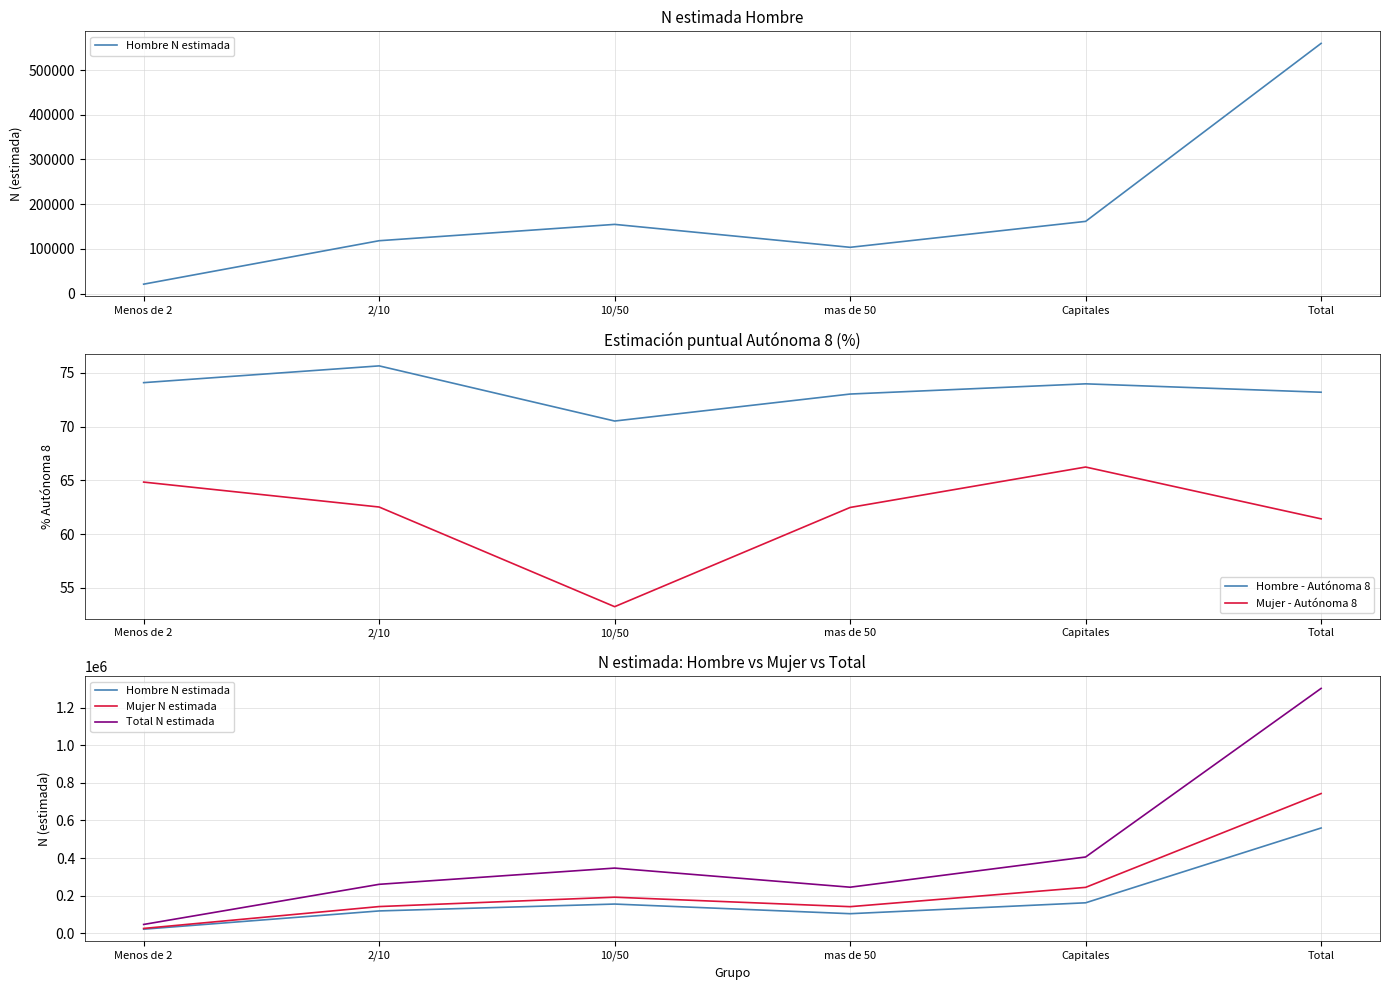

What is the total value across all series at 10/50?

692719.8